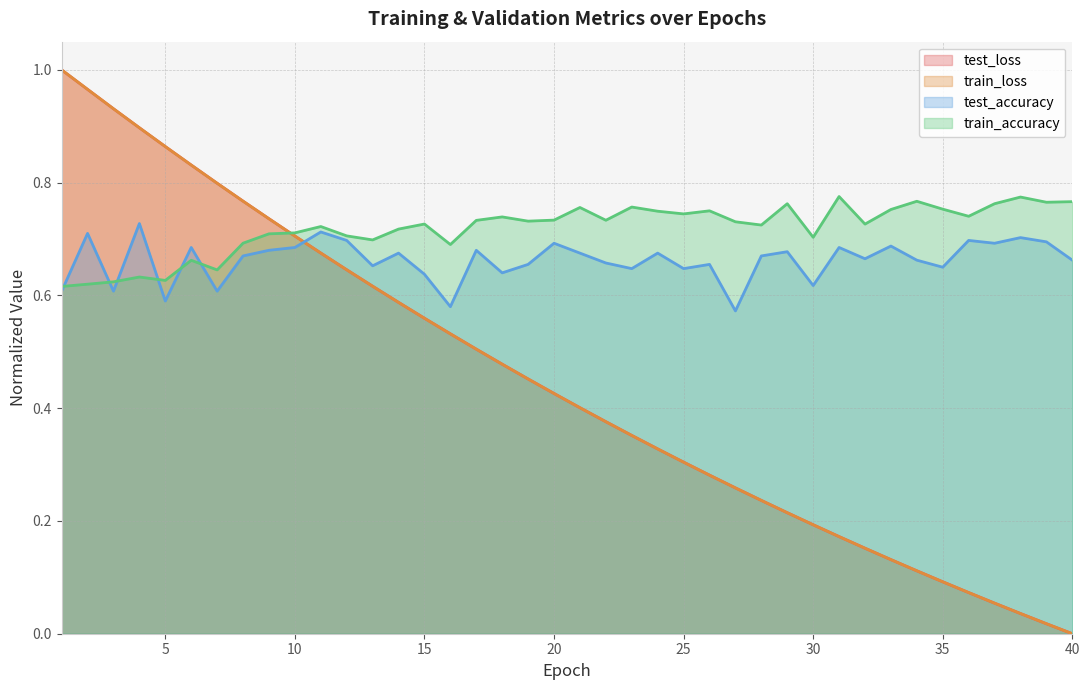

After their last crossing, which series has the higher values: test_loss or test_accuracy?

test_accuracy